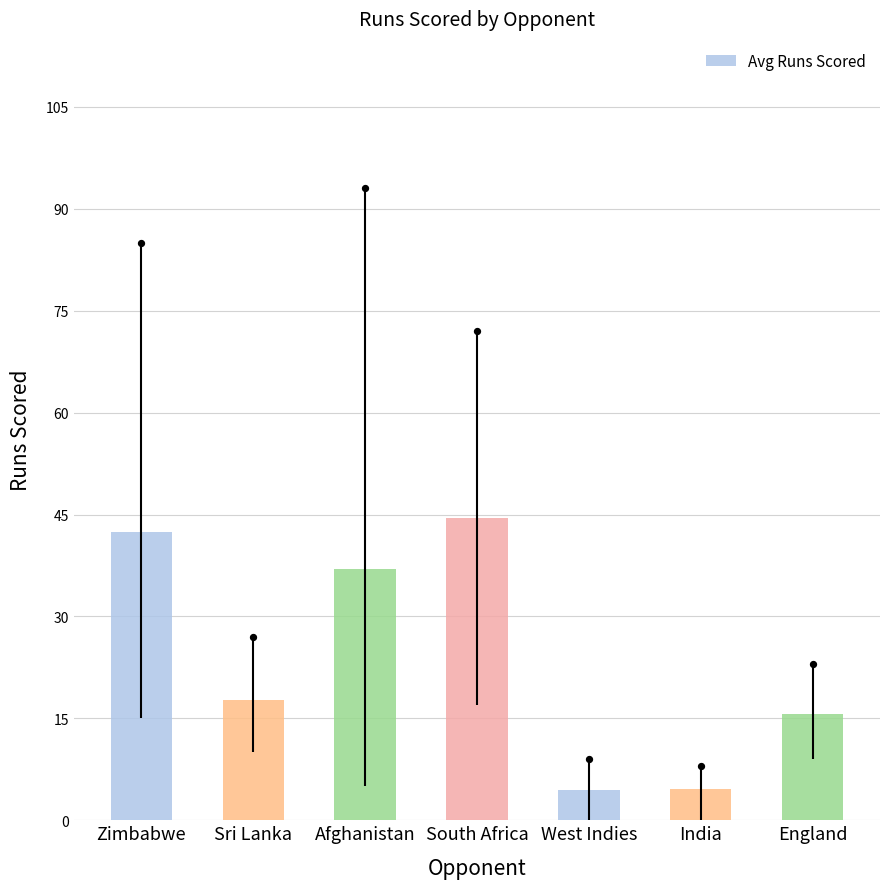

What is the change in value from Zimbabwe to Afghanistan?

-5.4